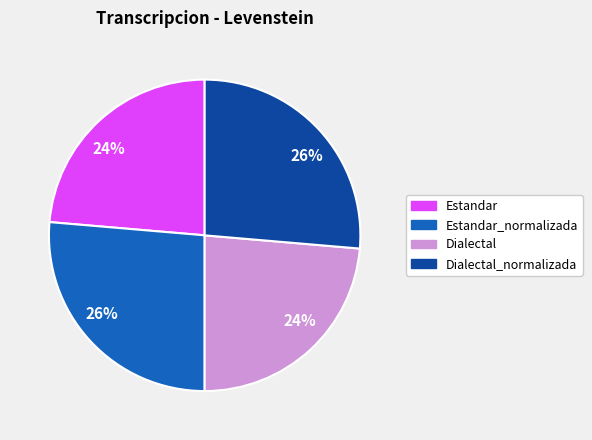

Is there a majority slice in this chart?

No